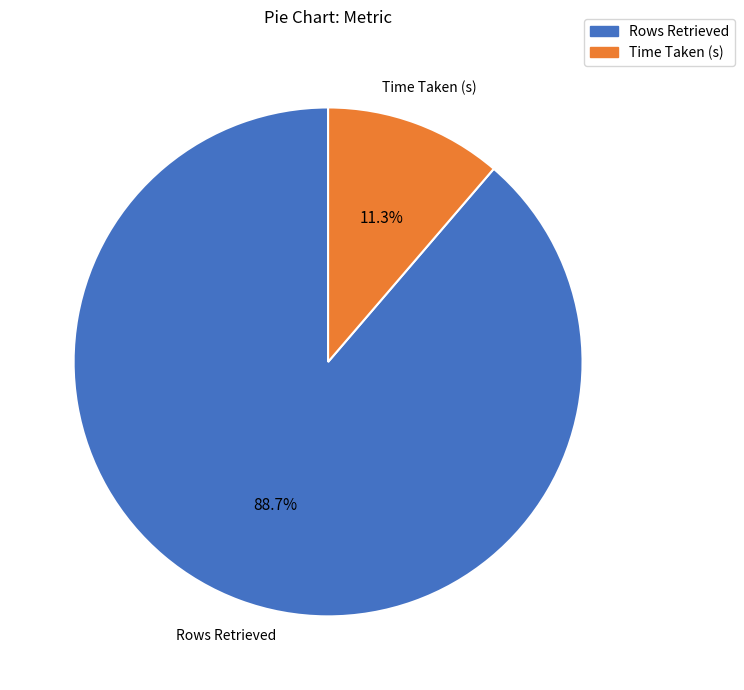

To the nearest percent, what is the difference between the largest and smallest slice percentages?

77%